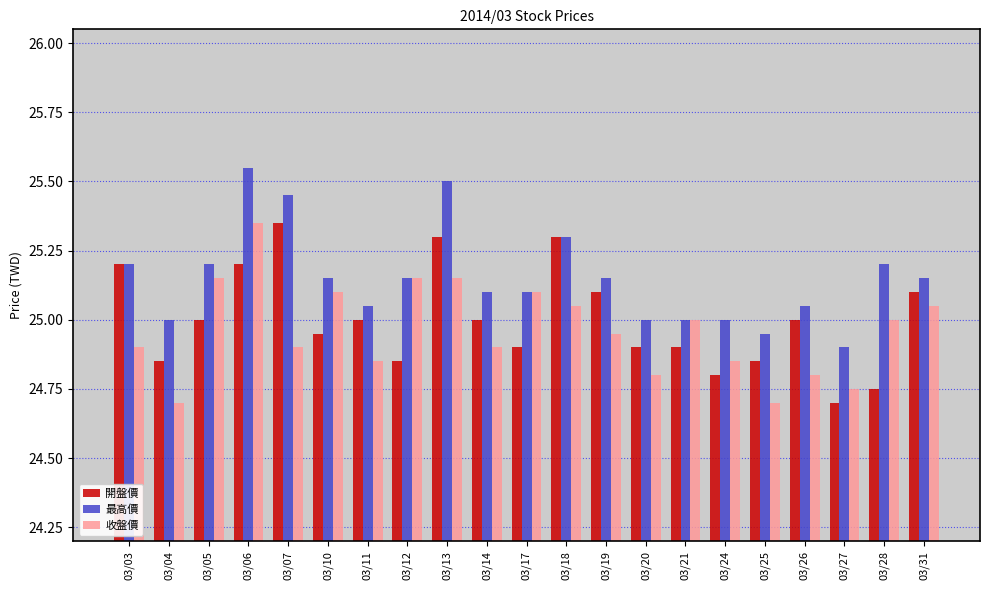

What is the difference between the maximum and minimum values in the 收盤價 series?

0.7